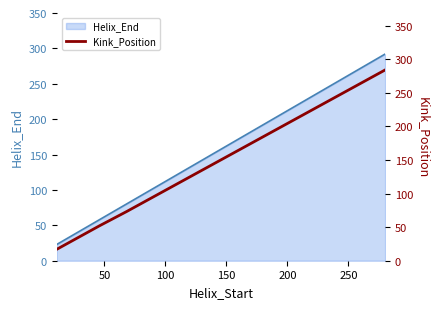

True or false: Helix_End has more than 0 interior local peaks.

False